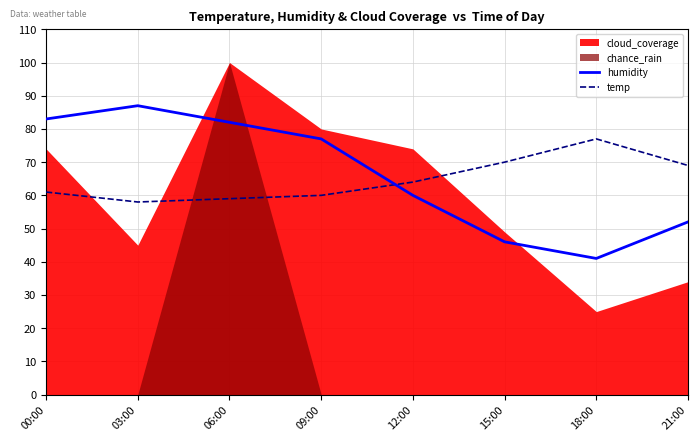

The humidity series shows 53 at 06:00. True or false?

False